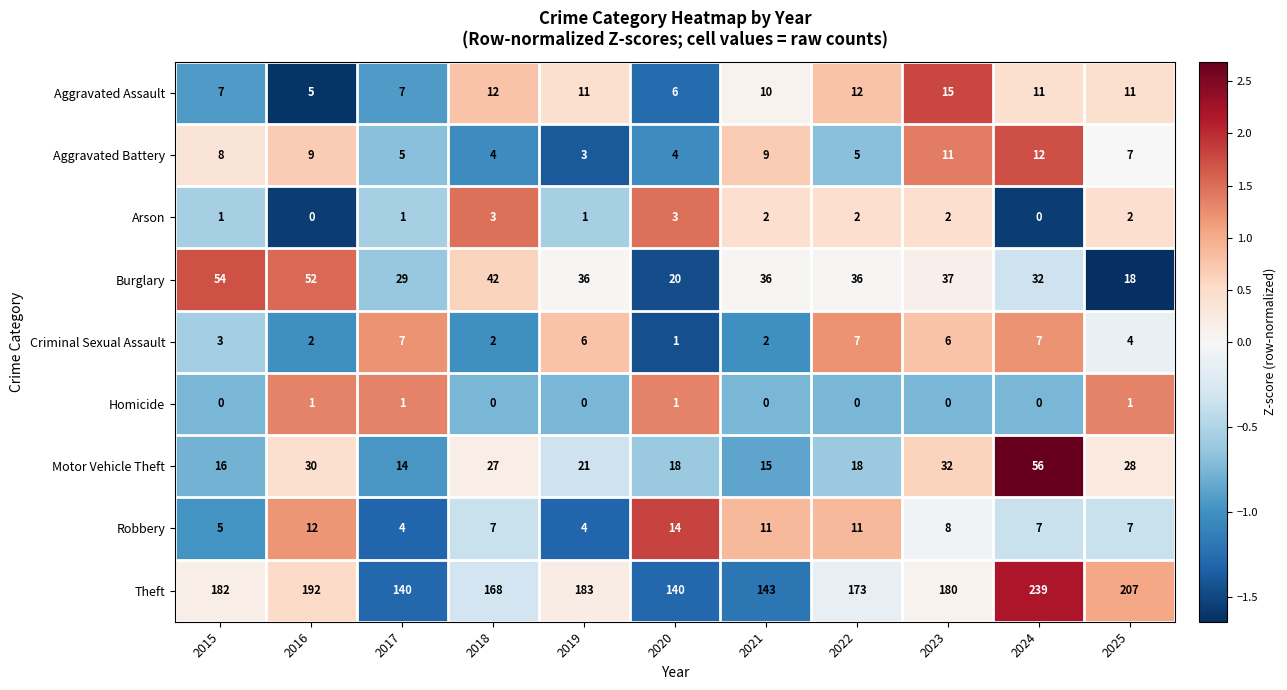

What is the difference between the highest and lowest values at 2018?

168